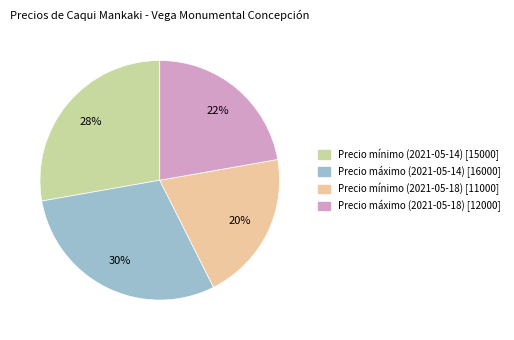

Does Precio máximo (2021-05-14) account for over 50% of the chart?

No